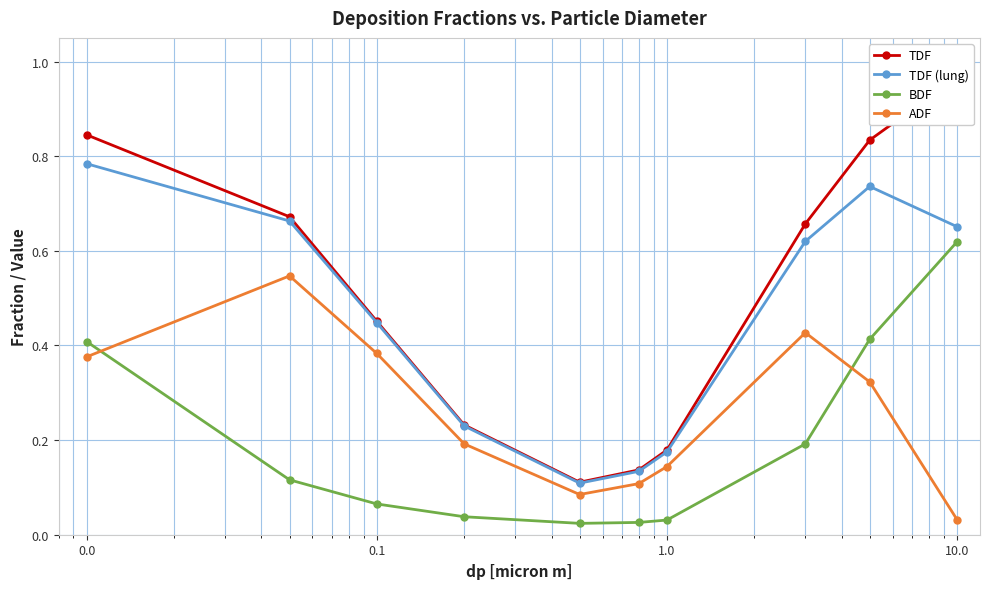

What is the sum of all TDF values?

5.1